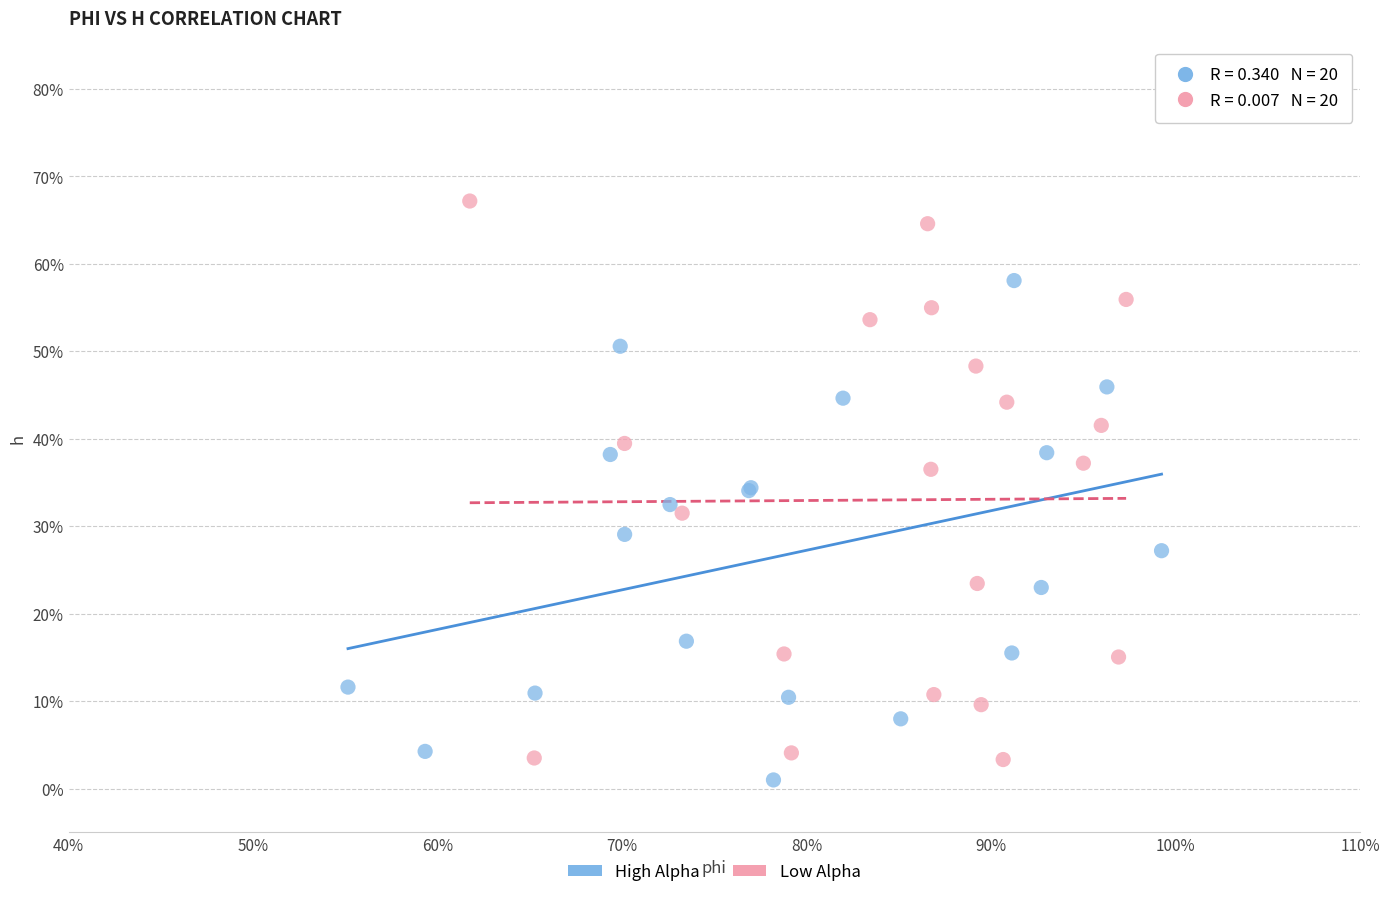

Which series reaches the minimum Y coordinate?

High Alpha